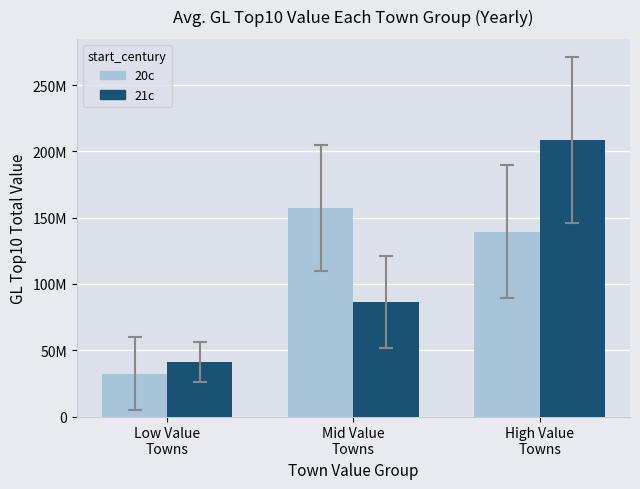

Reading right to left, extract all data points from this chart.

20c: 139483119.0	157311255.0	32199745.0
21c: 208776812.5	86402890.0	40934920.5